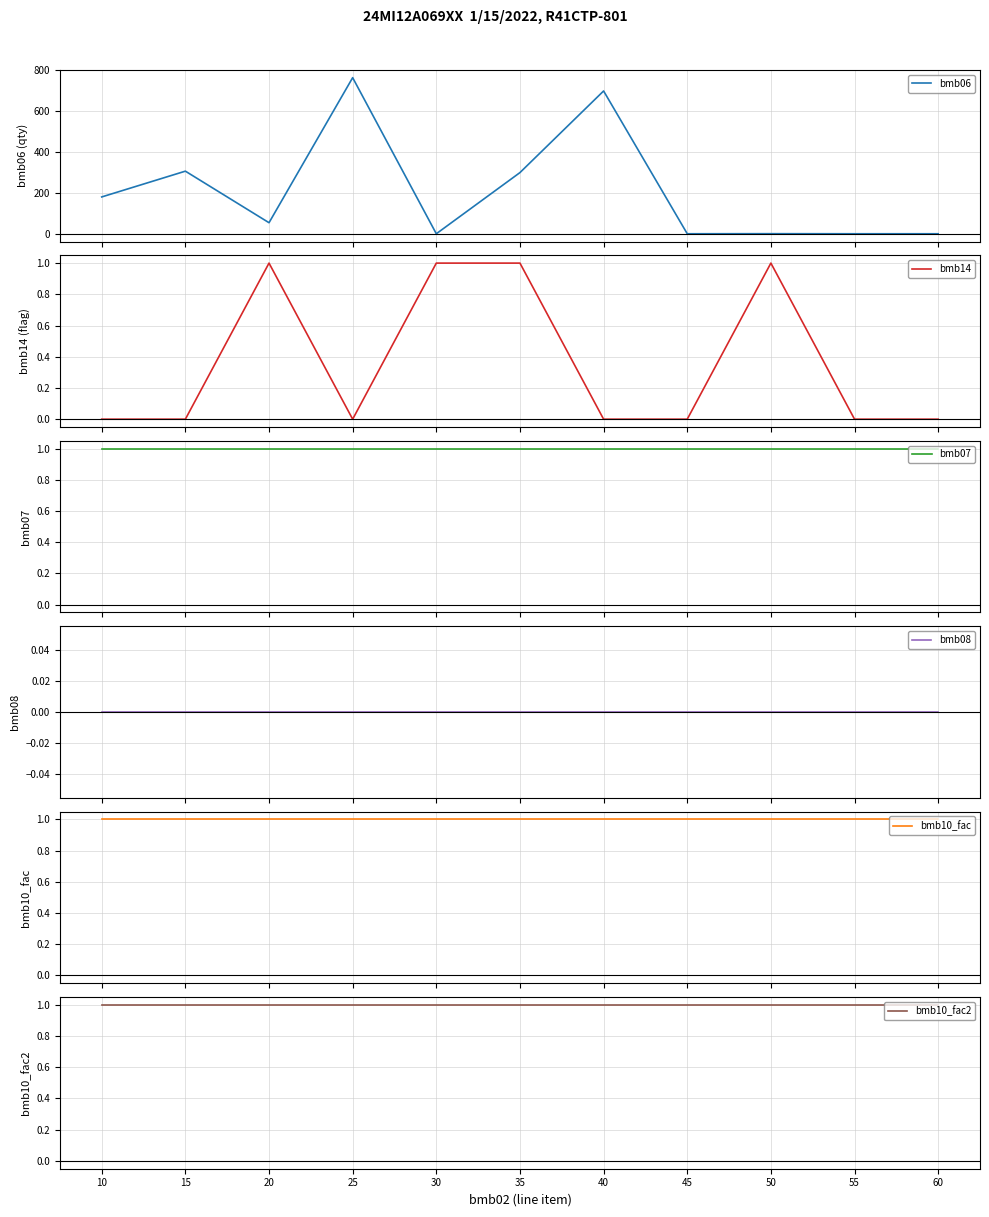

What is the greatest value displayed?

763.0